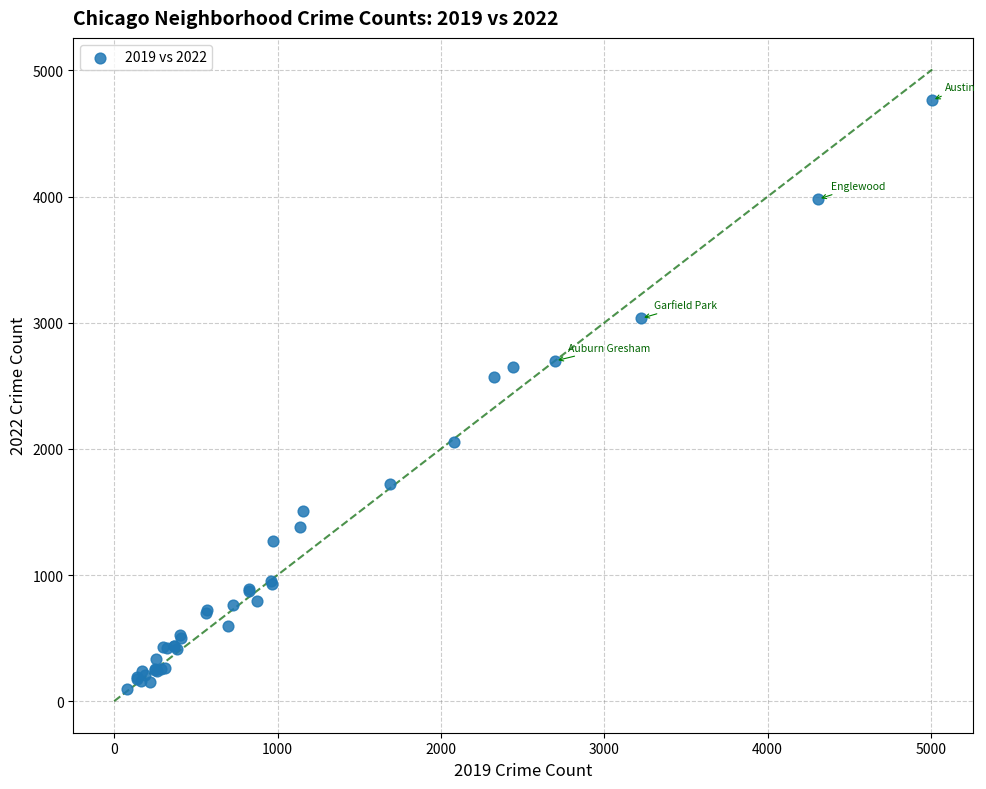

What Y value in the scatter plot is closest to 2431?

2566